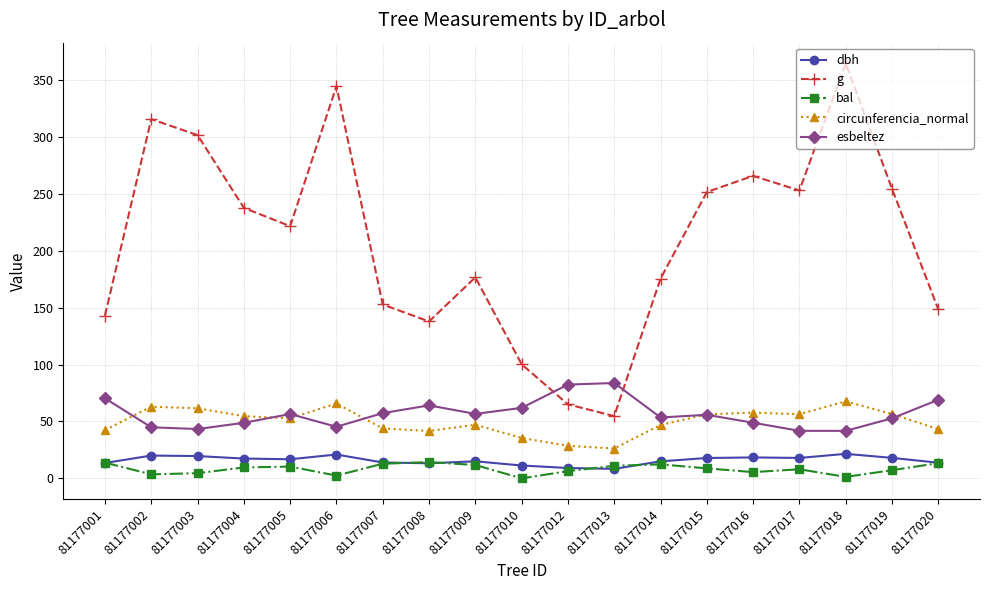

How many categories are shown in the chart?

19